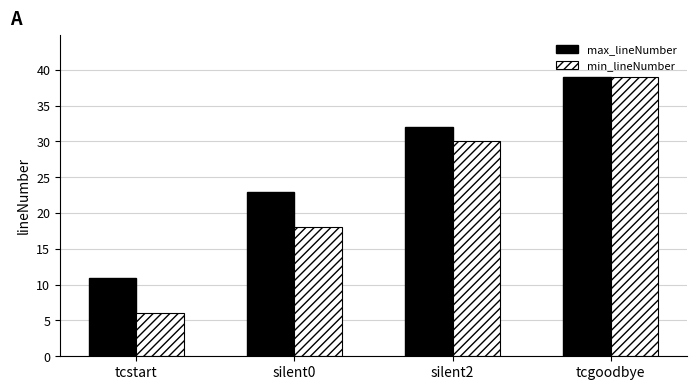

How many series are shown in this chart?

2